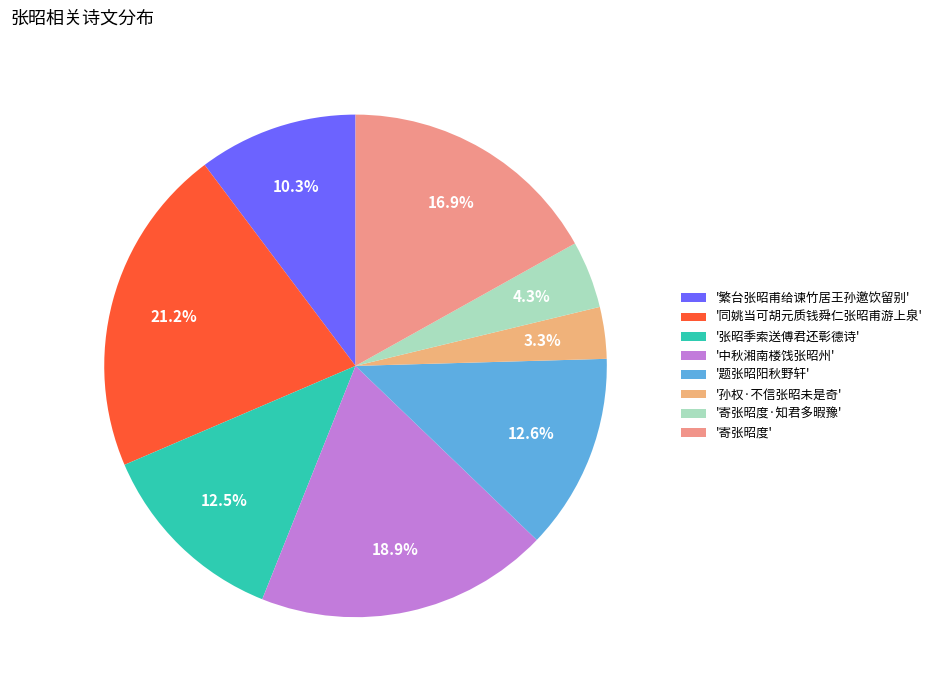

Count the number of slices in the pie.

8